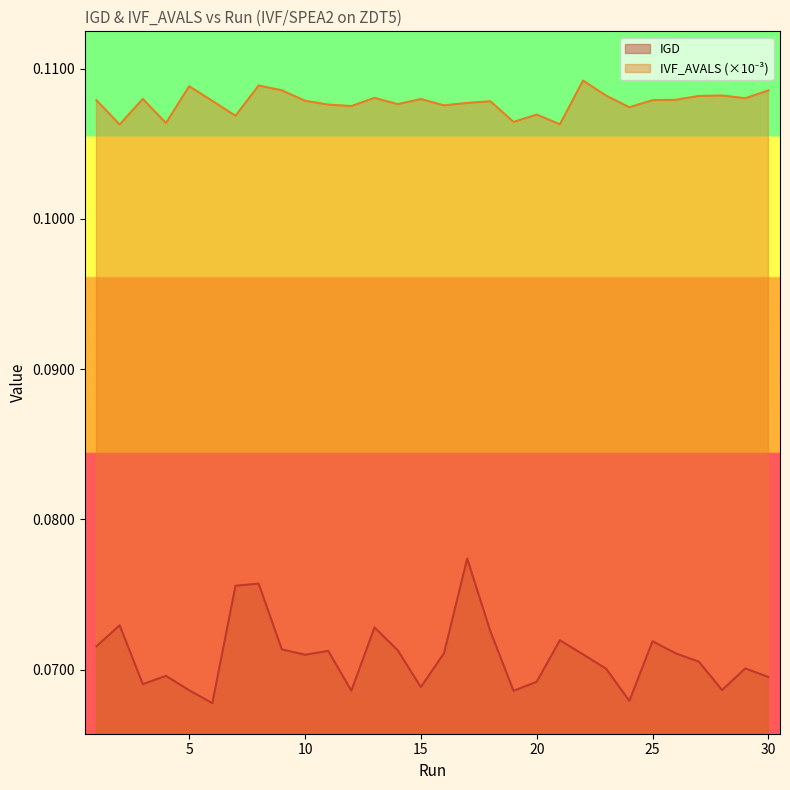

Which series has the largest range (max minus min)?

IGD